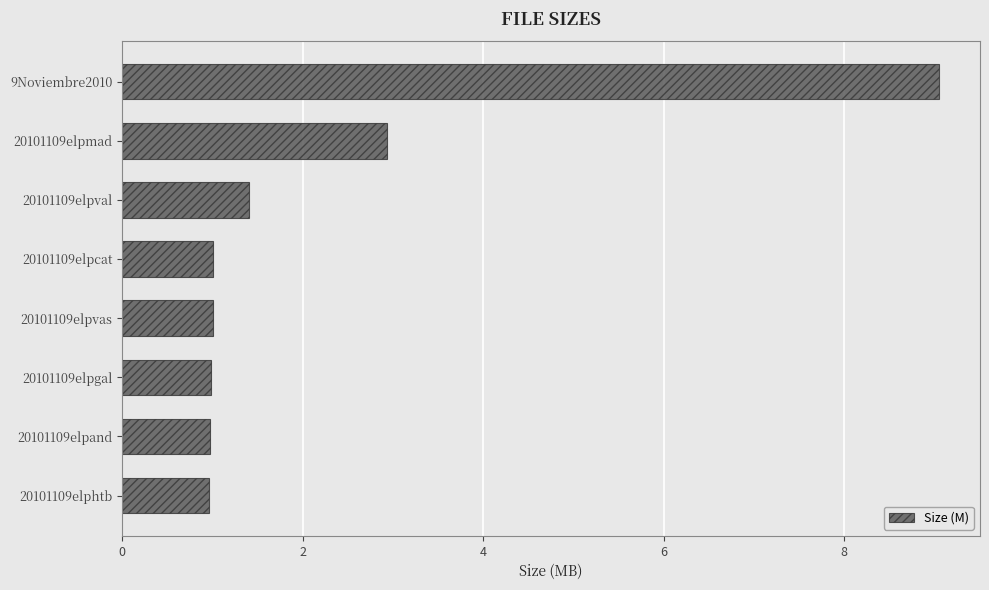

Reading top to bottom, transcribe all the data shown in this chart.

9.1	2.9	1.4	1.0	1.0	1.0	1.0	1.0